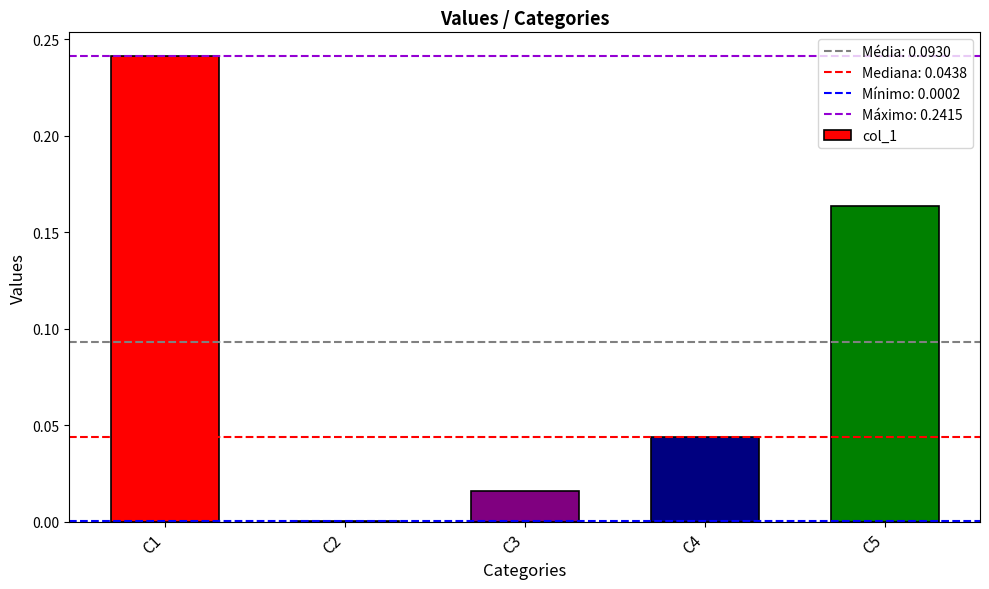

Does the chart contain stacked bars?

No